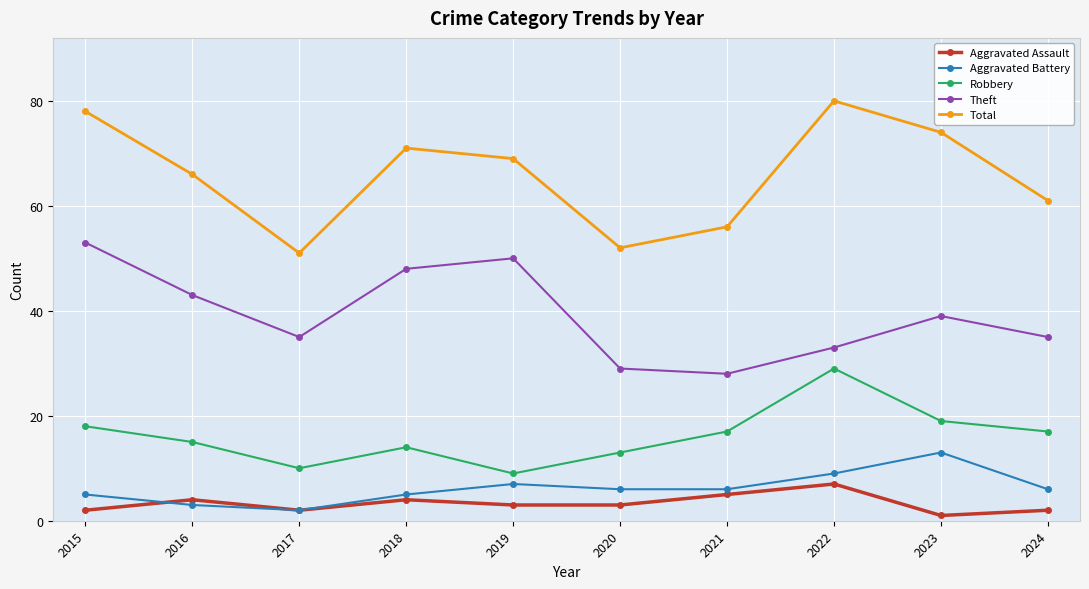

The value of Aggravated Battery at 2015 is 9. True or false?

False